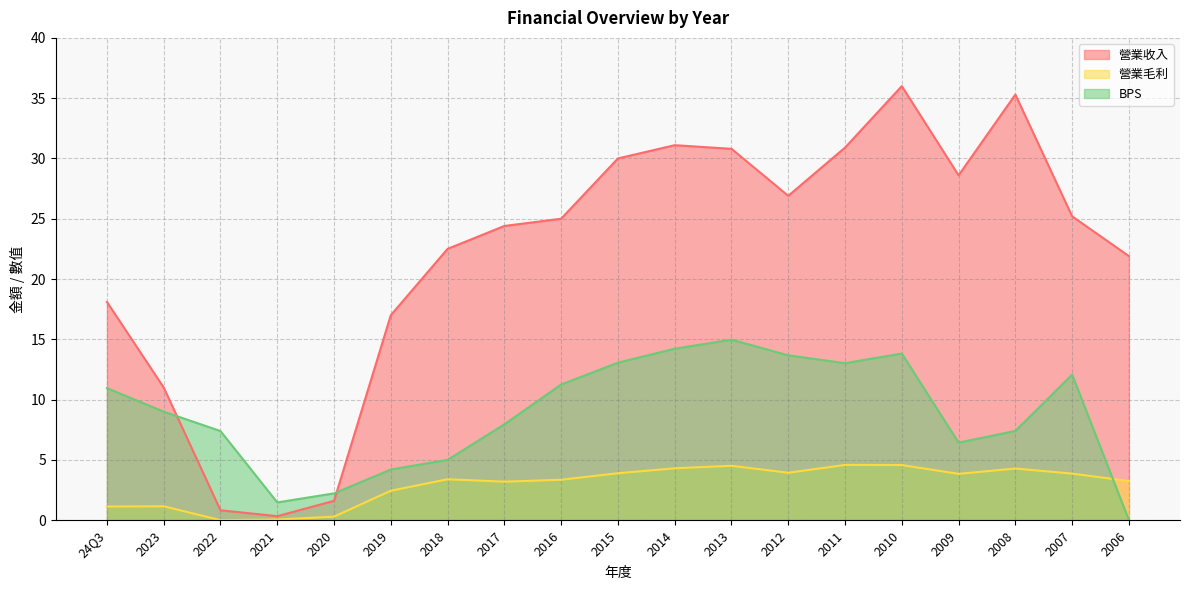

At which category is the sum across all series the highest?

2010